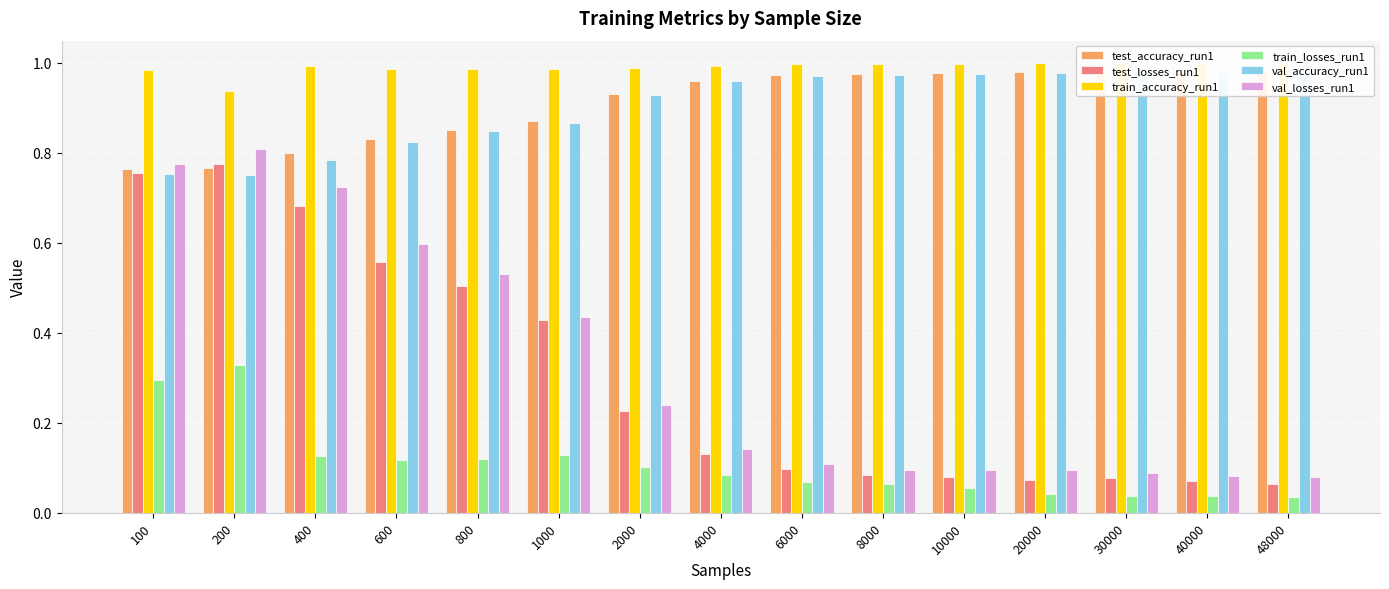

At which label does test_accuracy_run1 reach its peak?

48000